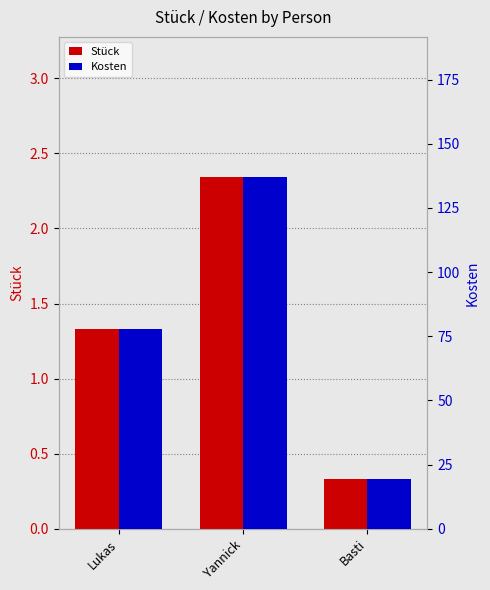

True or false: Kosten has a value of 77.8 at Lukas.

True